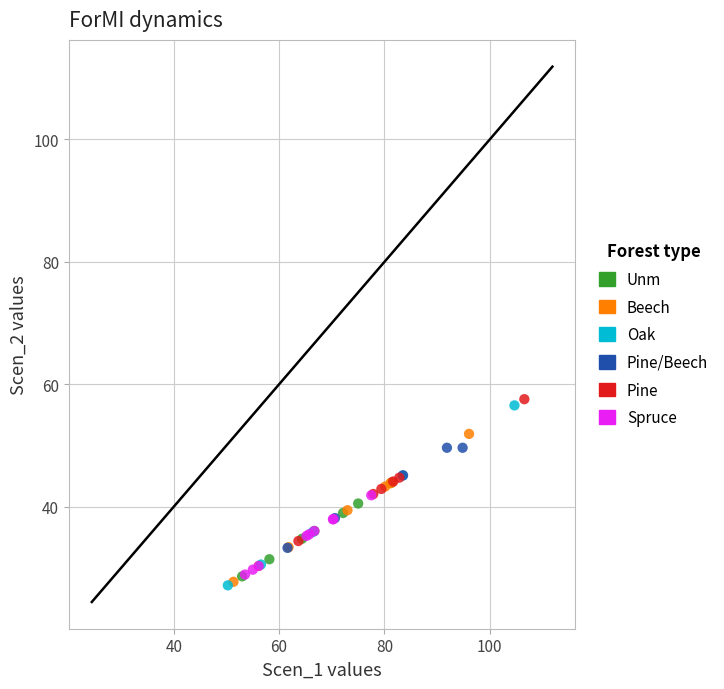

Which series has the widest spread of Y values?

Oak